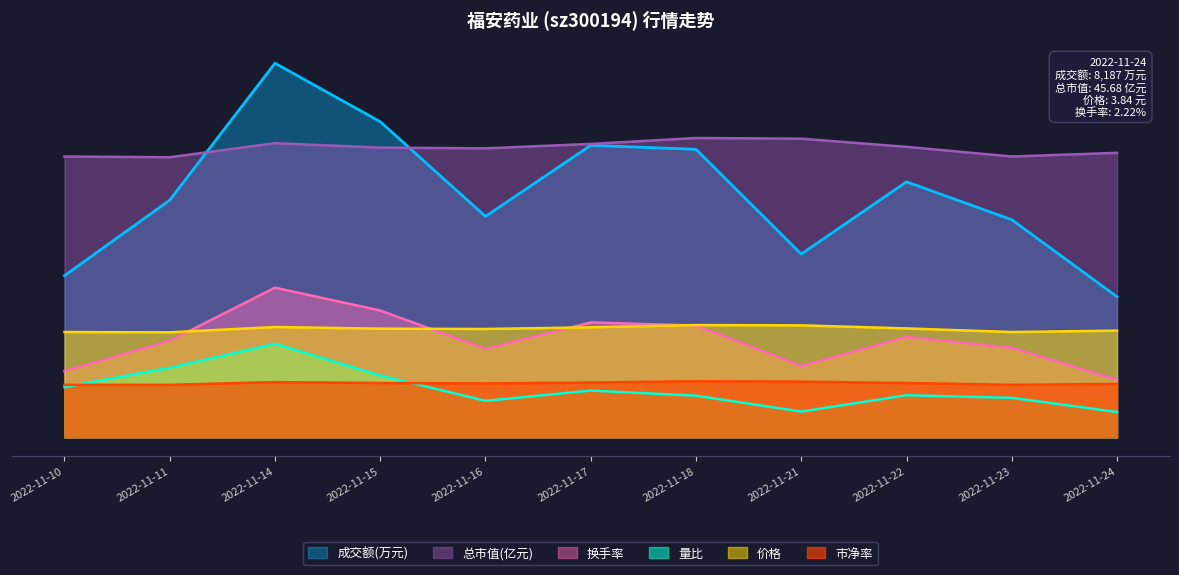

List the series in order of their peak value, highest first.

成交额(万元), 总市值(亿元), 换手率, 价格, 量比, 市净率